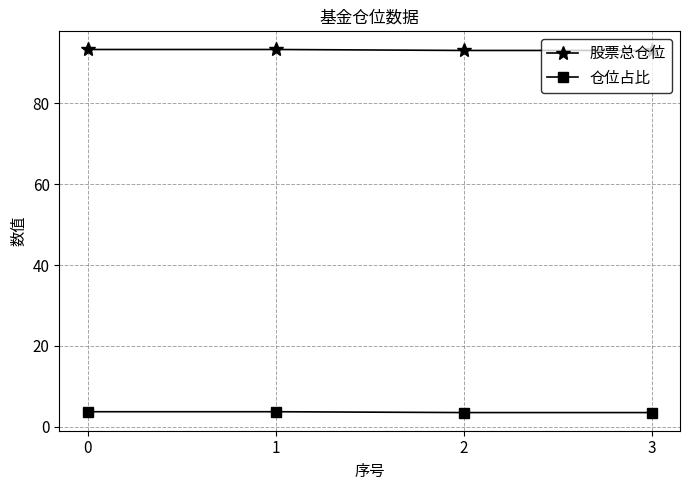

True or false: 股票总仓位 has more than 1 interior local peaks.

False